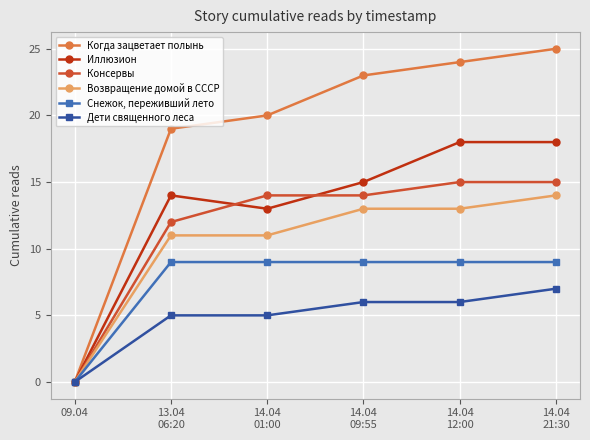

At how many categories does at least one series exceed 21?

3